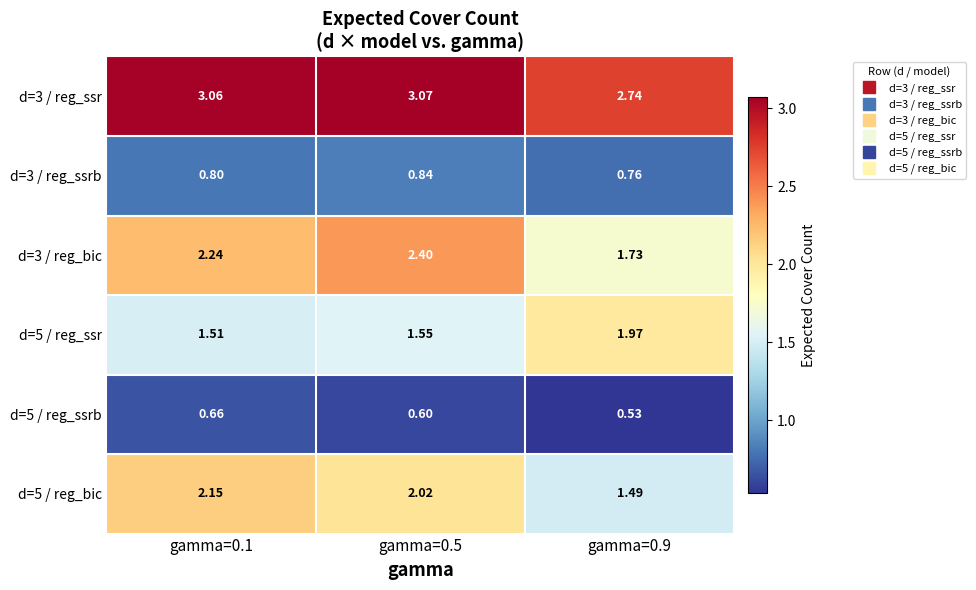

At which category does the chart reach its peak across all series?

gamma=0.5